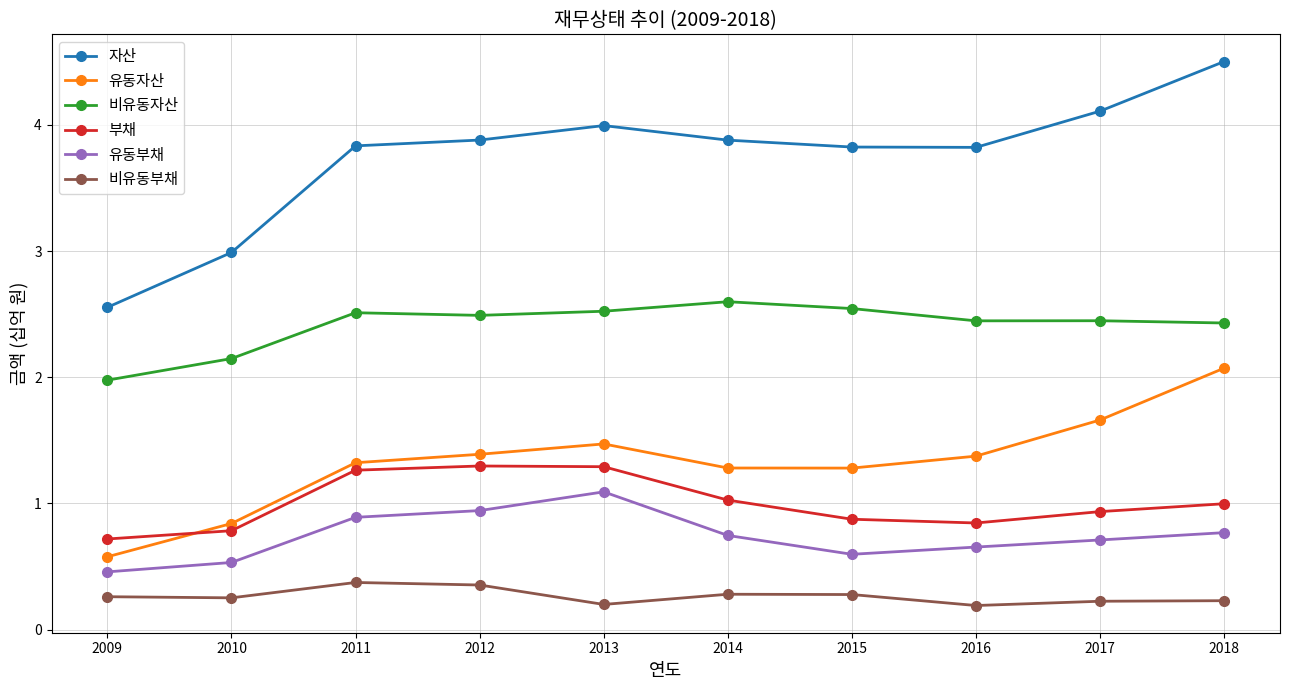

Where is the first local maximum for 유동자산?

2013